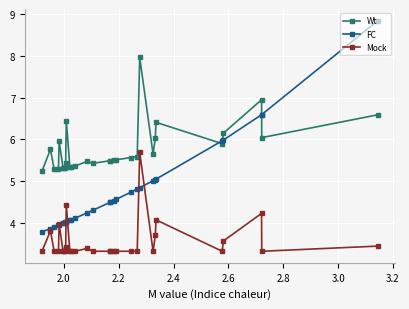

At how many categories does at least one series exceed 8?

1